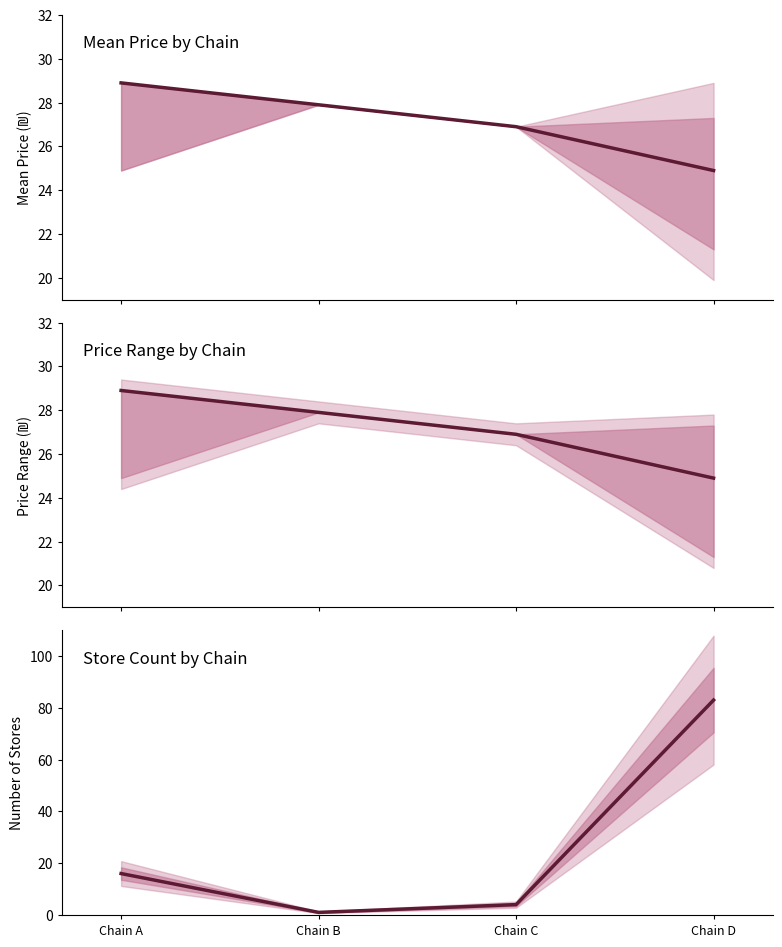

The value of Mean Price at Chain A is 28.9. True or false?

True